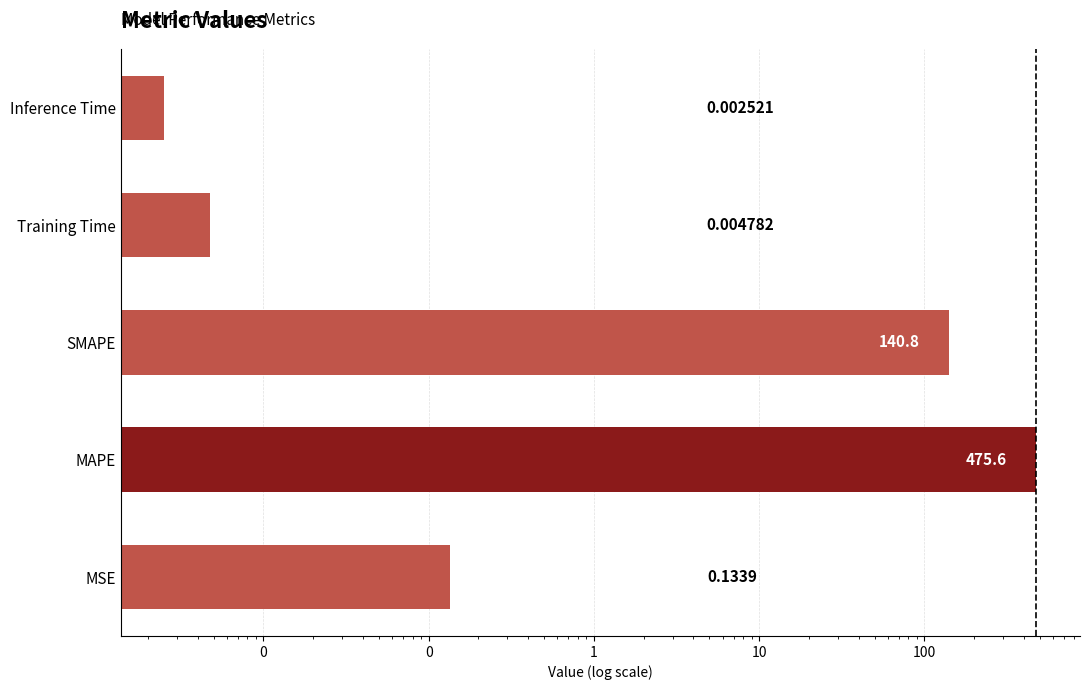

What is the average value?

123.3